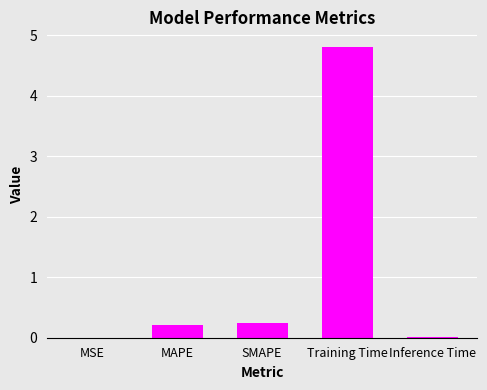

At which category does the chart reach its peak across all series?

Training Time